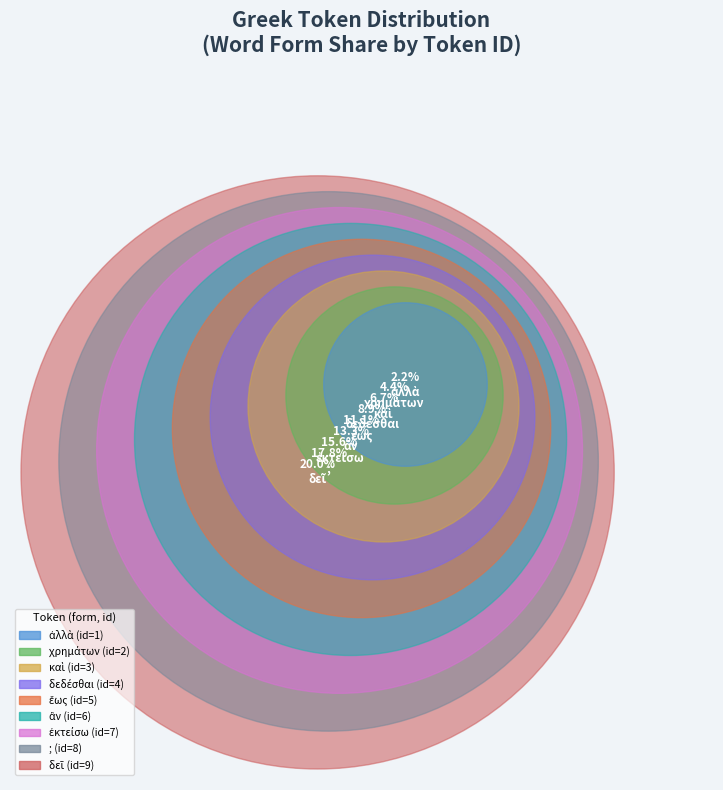

To the nearest percent, what is the difference between the largest and smallest slice percentages?

18%